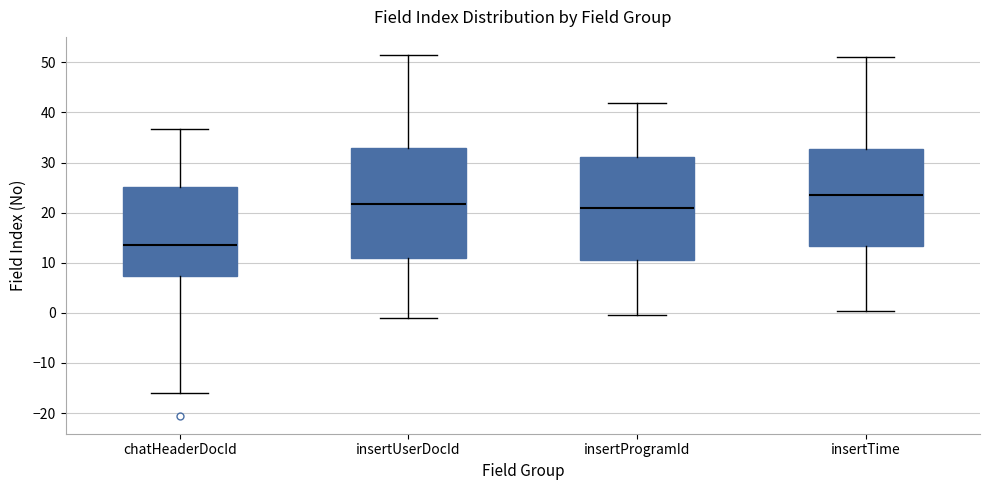

Which box's median line is the highest?

insertTime